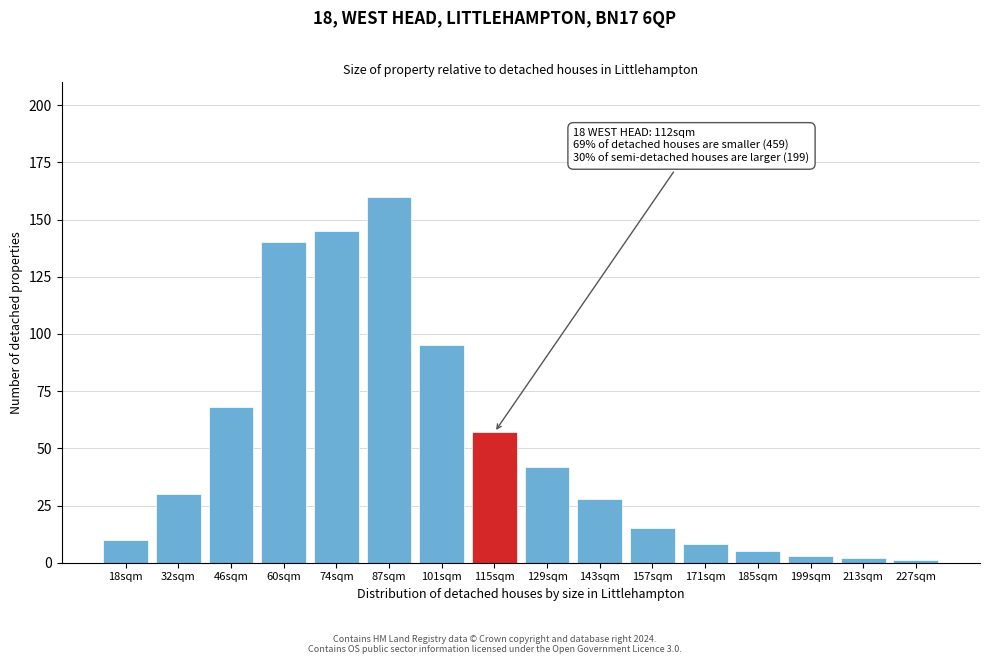

Reading left to right, what are all the values shown in this chart?

10	30	68	140	145	160	95	57	42	28	15	8	5	3	2	1